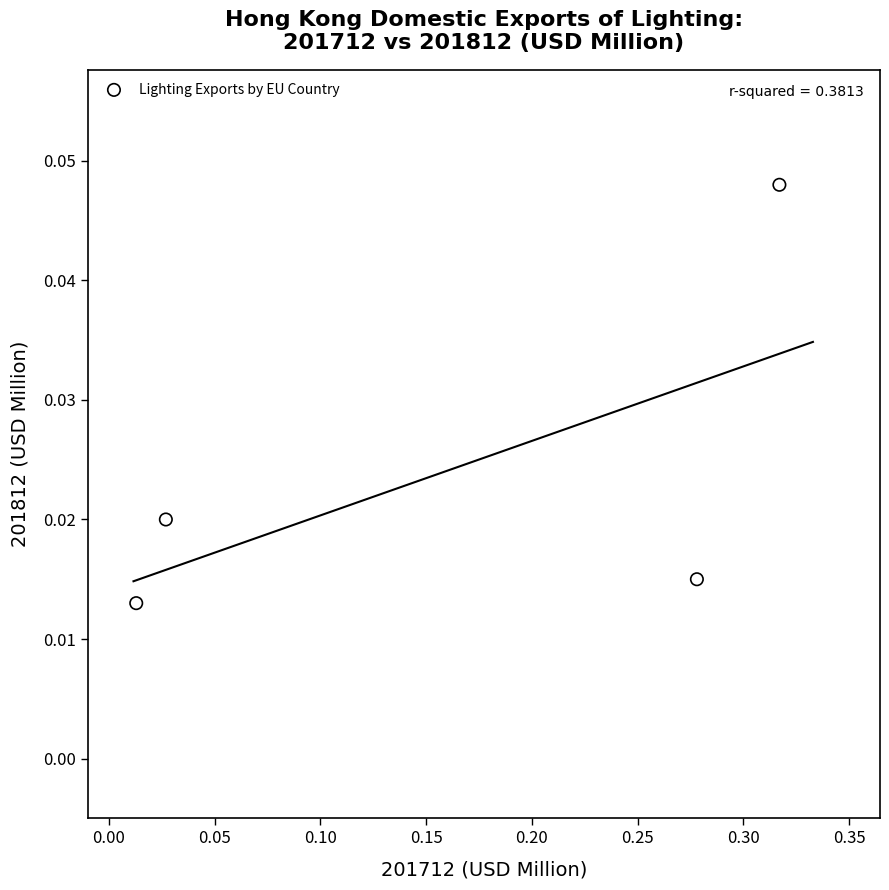

What is the range of X values (max minus min)?

0.3